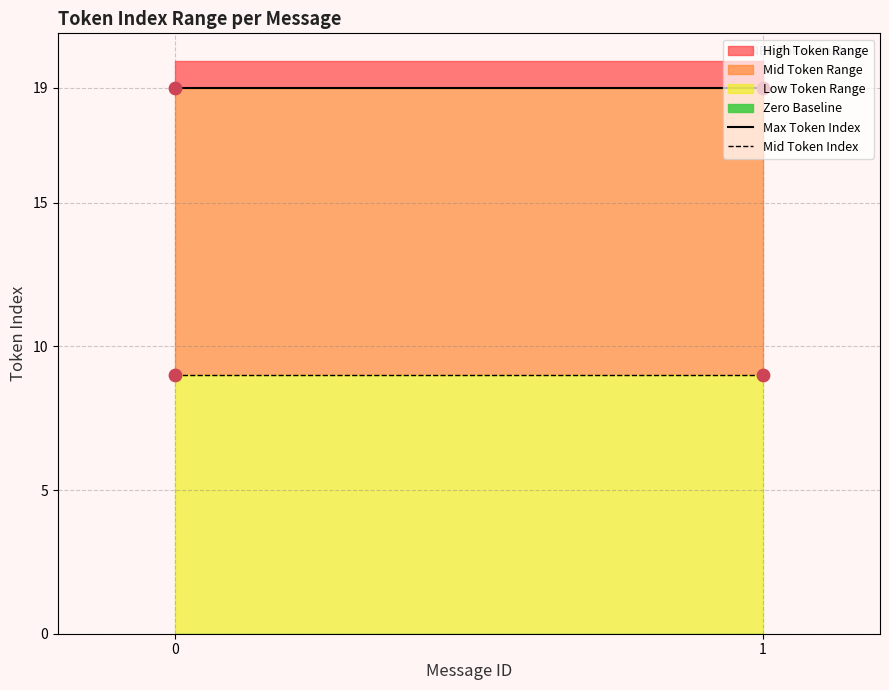

What is the total value across all series at 1?

28